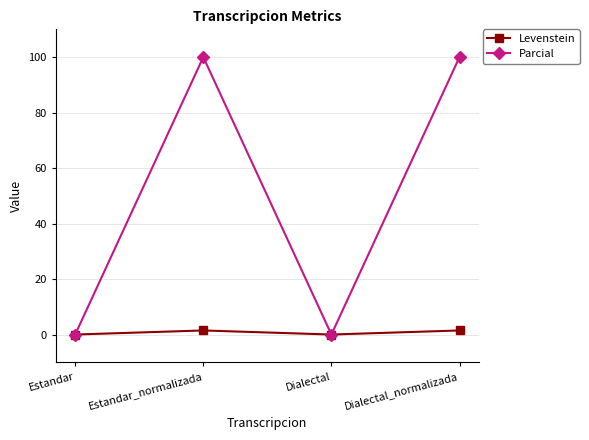

Which series has the largest range (max minus min)?

Parcial